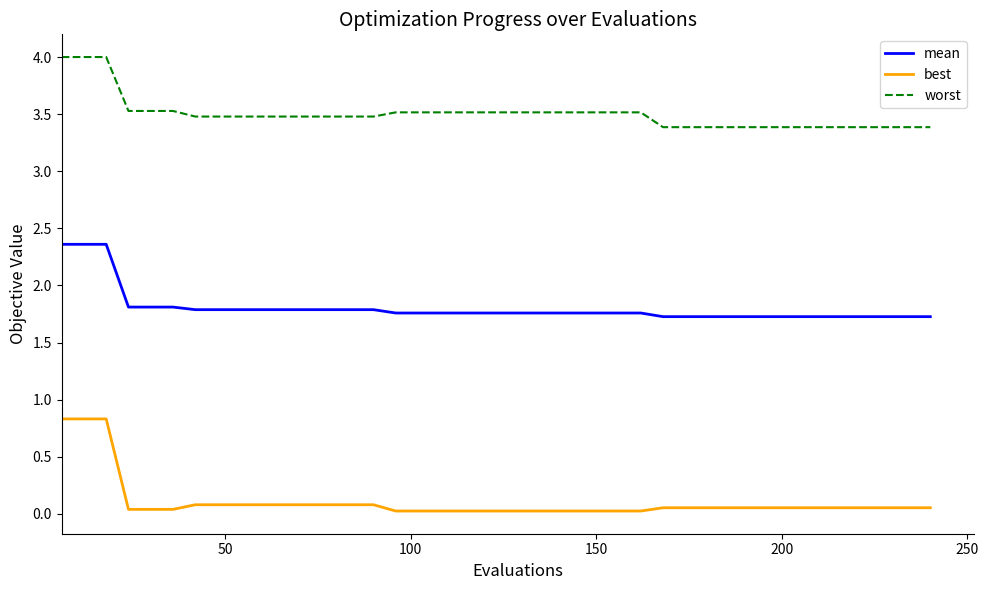

List the series in order of their peak value, highest first.

worst, mean, best